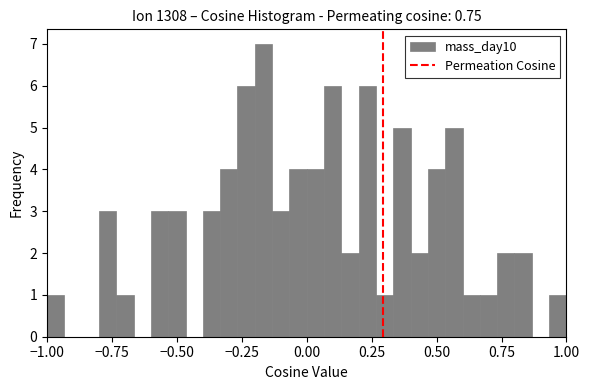

Read against the x-axis, roughly where is the centre of the tallest bar?

-0.15